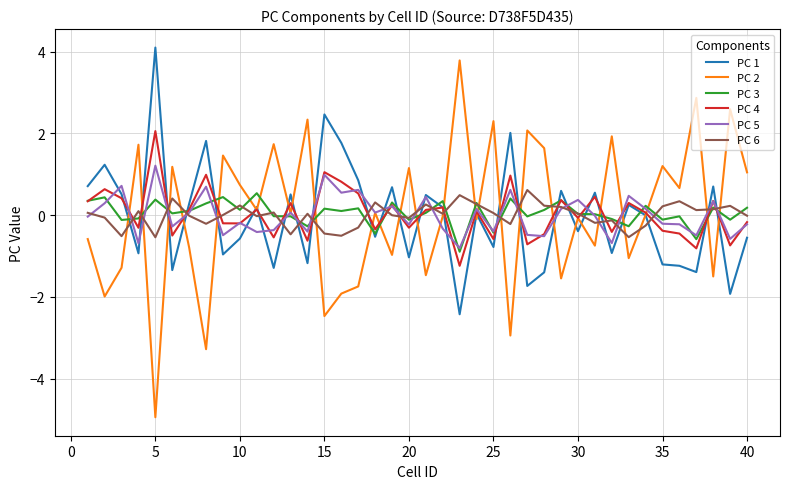

True or false: PC 4 and PC 6 intersect in this chart.

True